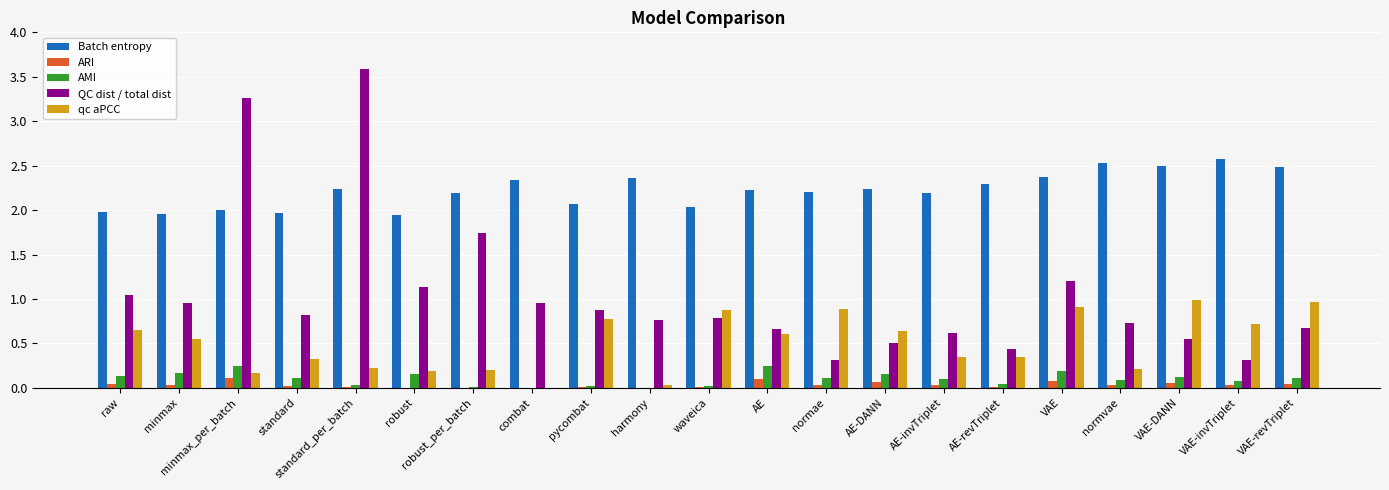

What is the average value of the qc aPCC series?

0.5